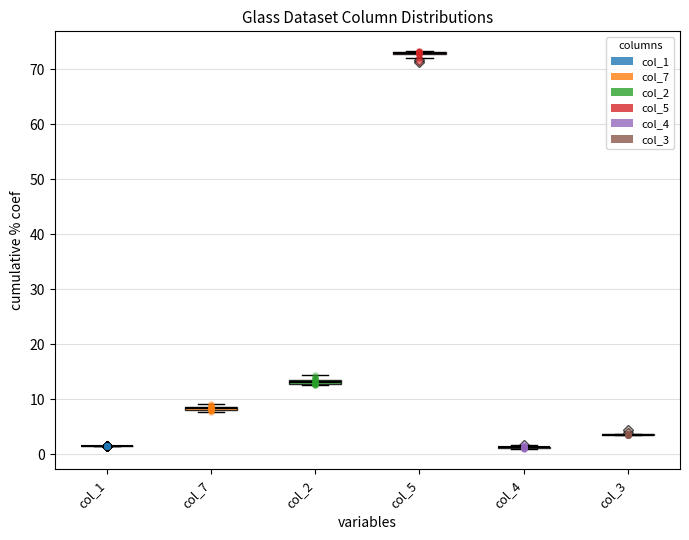

Which series reaches the maximum Y coordinate?

col_5